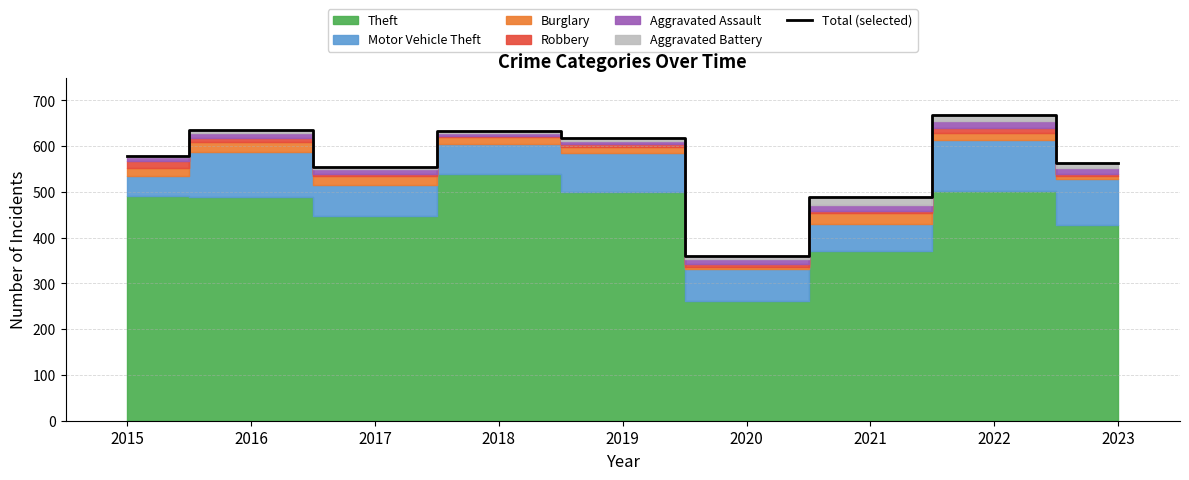

Is it true that Total (selected) equals 555 at 2017?

True